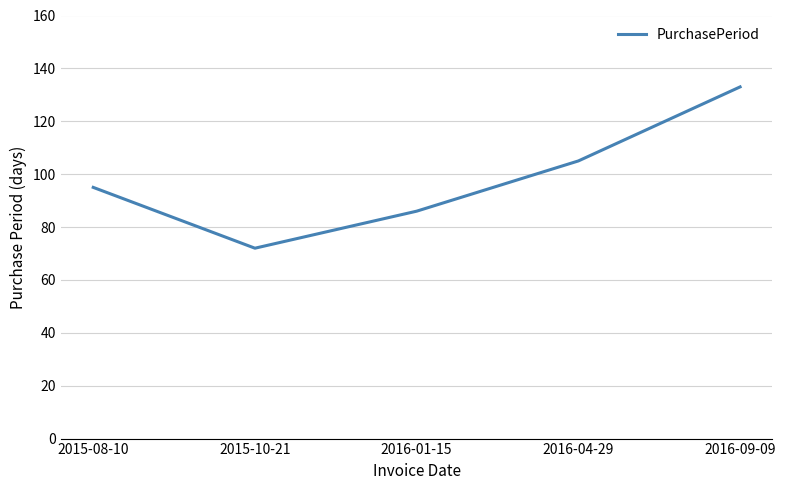

Reading left to right, extract all data points from this chart.

2015-08-10=95	2015-10-21=72	2016-01-15=86	2016-04-29=105	2016-09-09=133